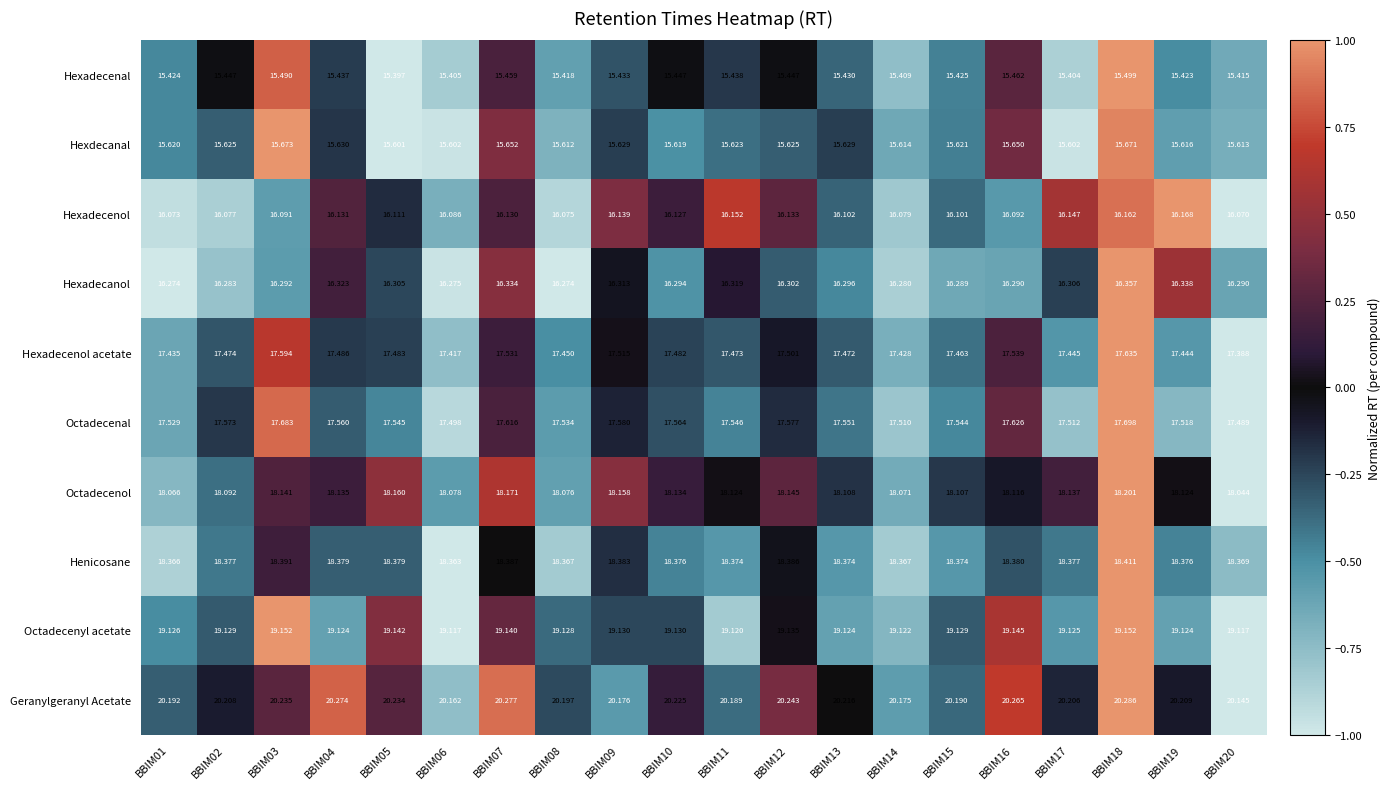

How many data points does each series have?

20